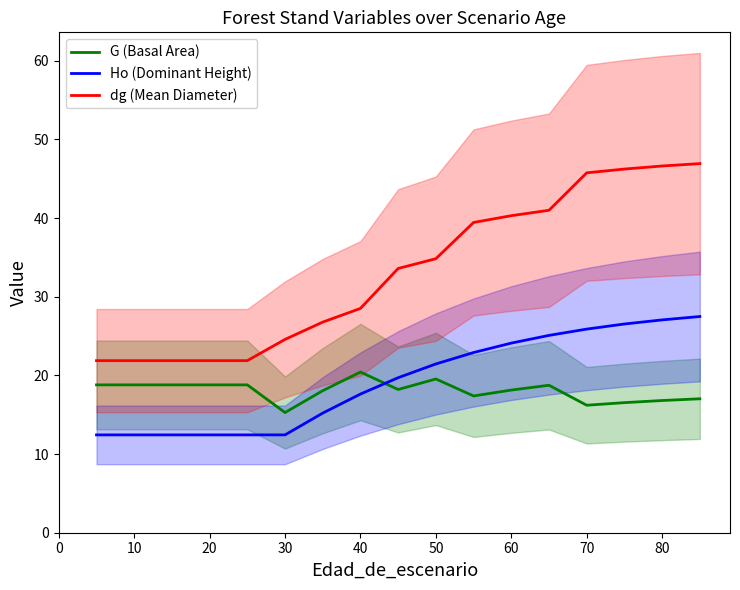

How many data points in dg (Mean Diameter) are above 33?

9